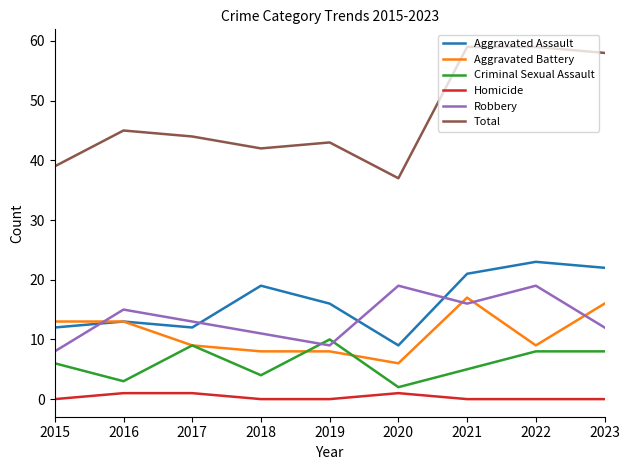

Reading left to right, what are all the values shown in this chart?

Aggravated Assault: 12	13	12	19	16	9	21	23	22
Aggravated Battery: 13	13	9	8	8	6	17	9	16
Criminal Sexual Assault: 6	3	9	4	10	2	5	8	8
Homicide: 0	1	1	0	0	1	0	0	0
Robbery: 8	15	13	11	9	19	16	19	12
Total: 39	45	44	42	43	37	59	59	58